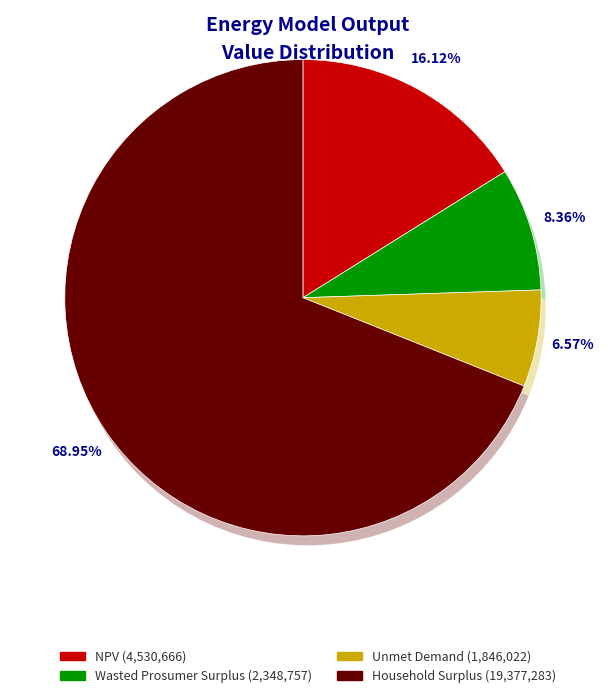

Between Wasted Prosumer Surplus and NPV, which is larger?

NPV